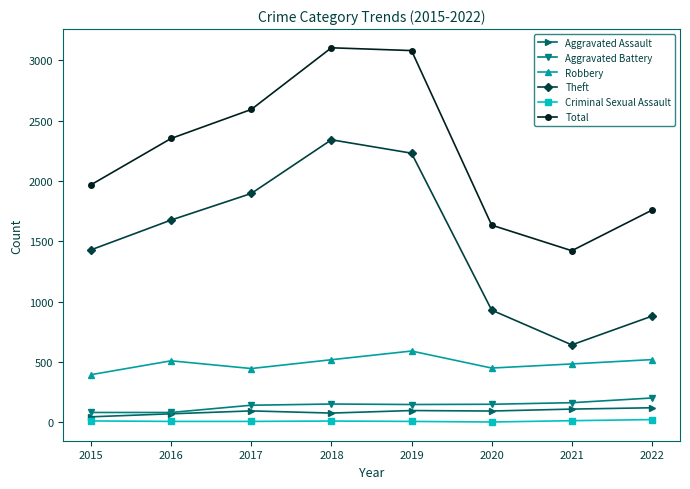

How many lines are shown in the chart?

6